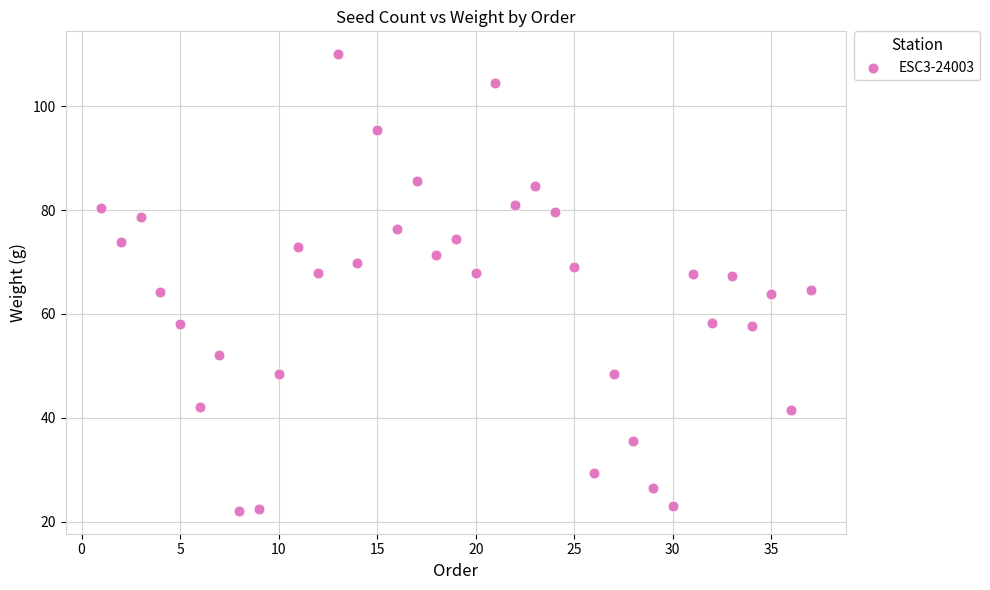

What is the range of X values (max minus min)?

36.0